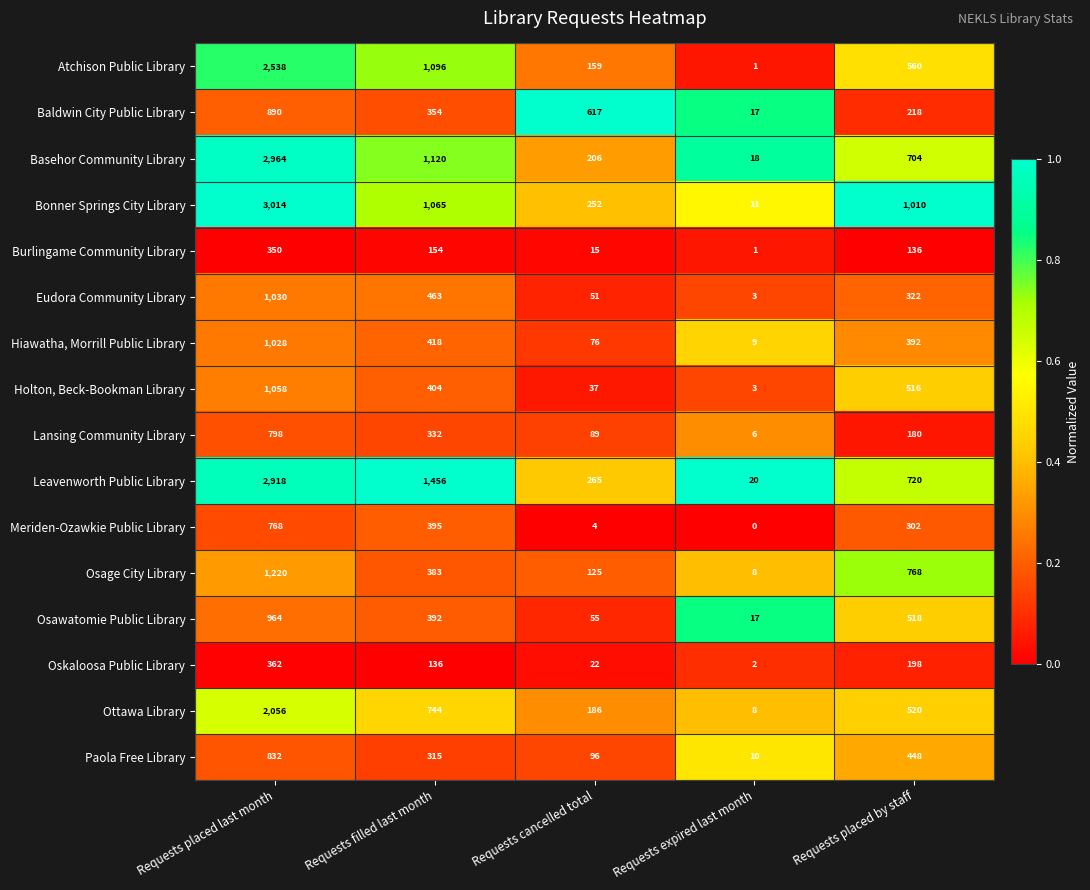

What is the difference between the highest and lowest values at Requests placed last month?

2664